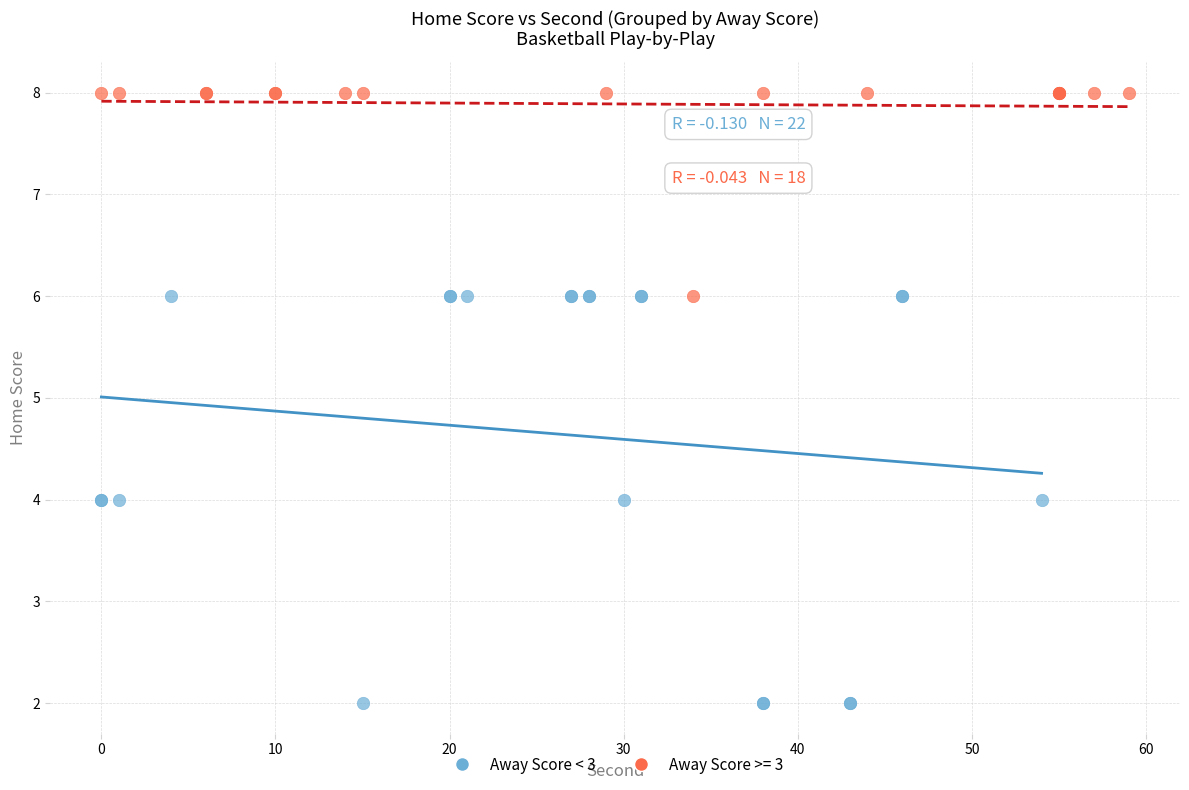

Which series has the largest Y range (max minus min)?

Away Score < 3